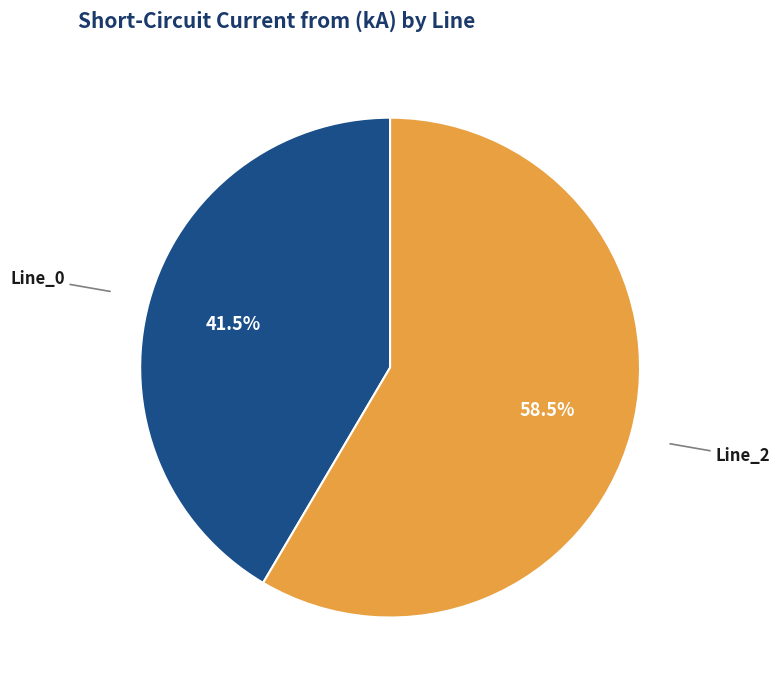

Is there any slice that represents more than half of the pie?

Yes